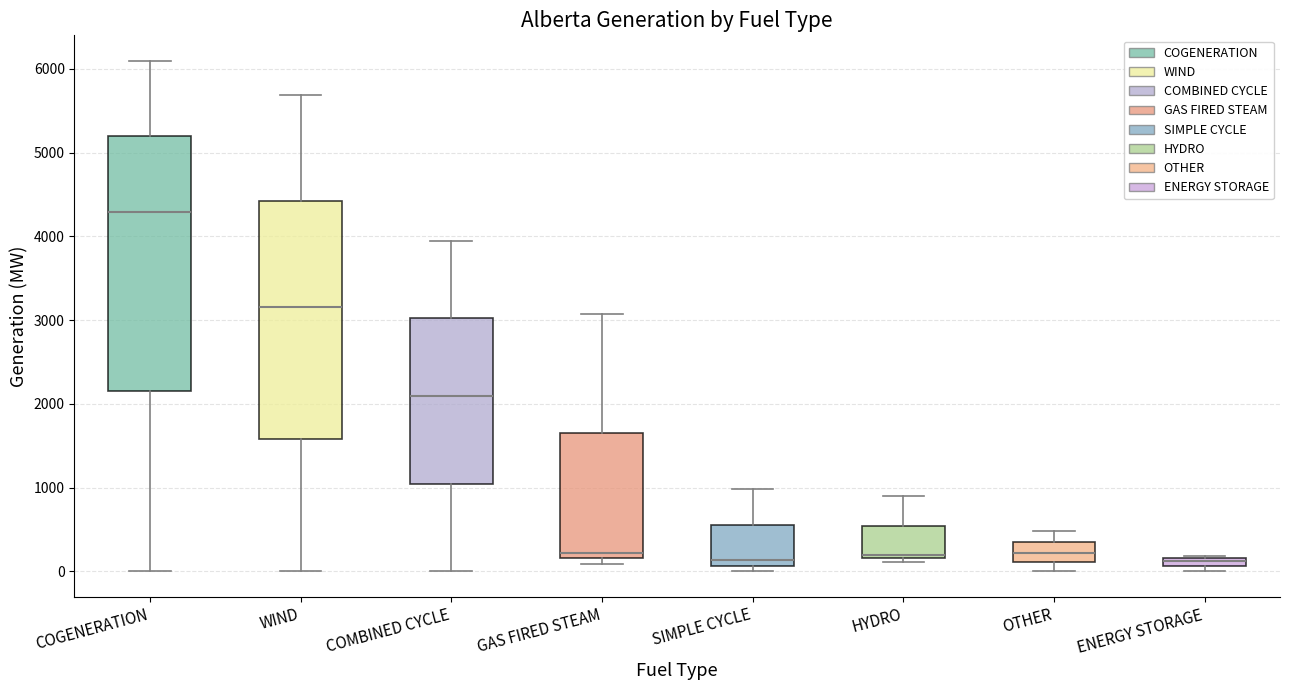

Which box's median line is the highest?

COGENERATION